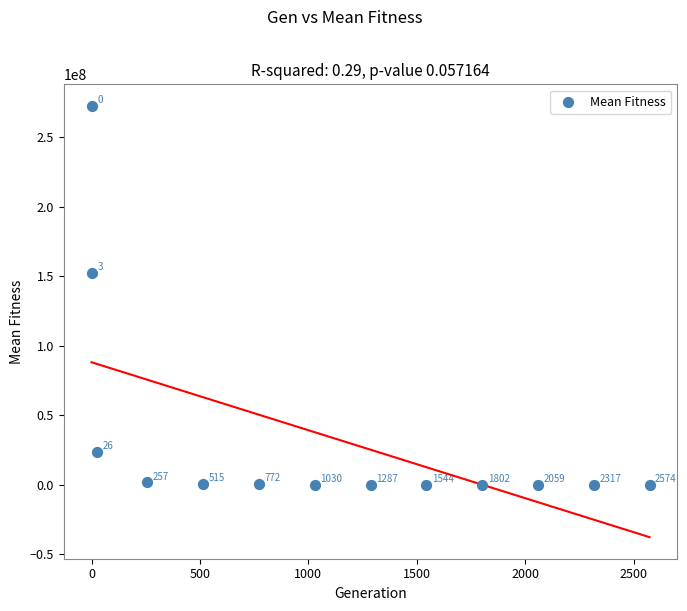

What Y value in the scatter plot is closest to 136266468?

152578499.0